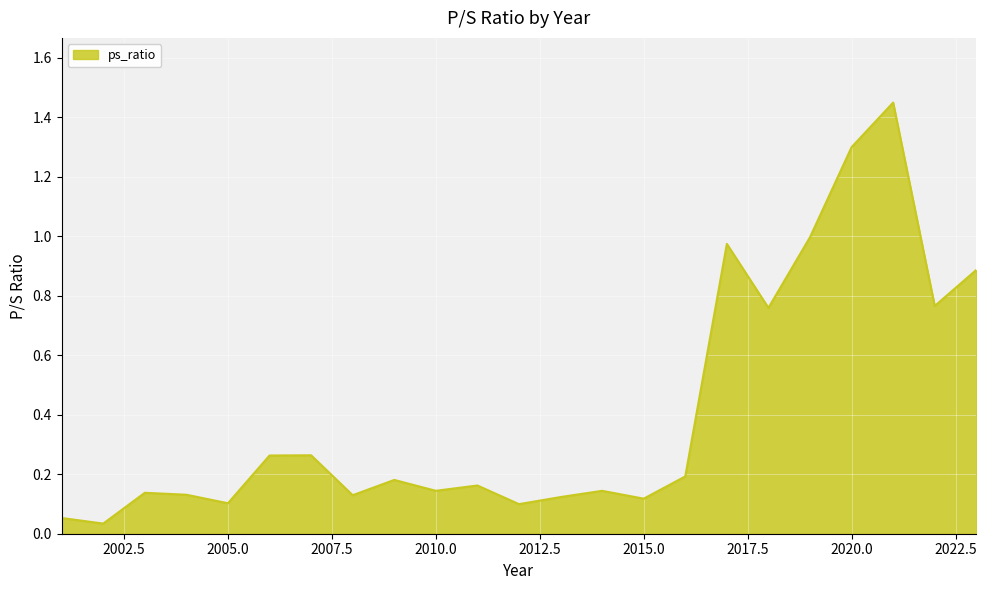

Where is the data nearest to the value 0?

2002